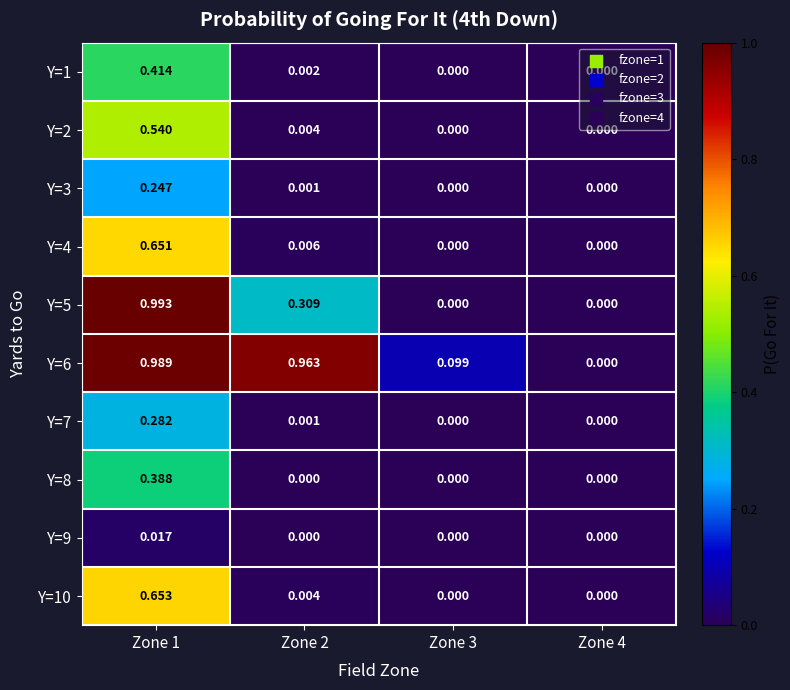

Which category has the highest value across all series?

Zone 1